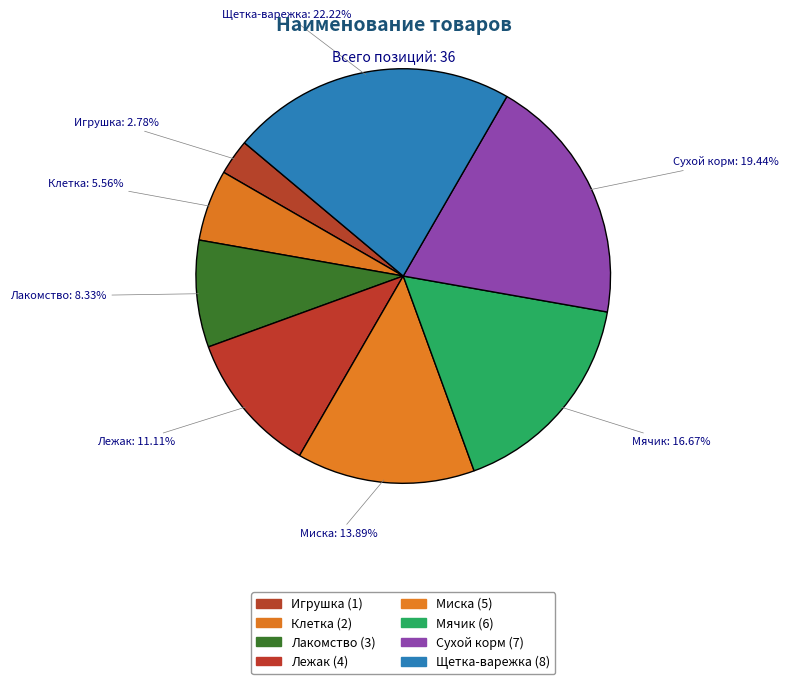

To the nearest percent, what portion does Лежак represent?

11%